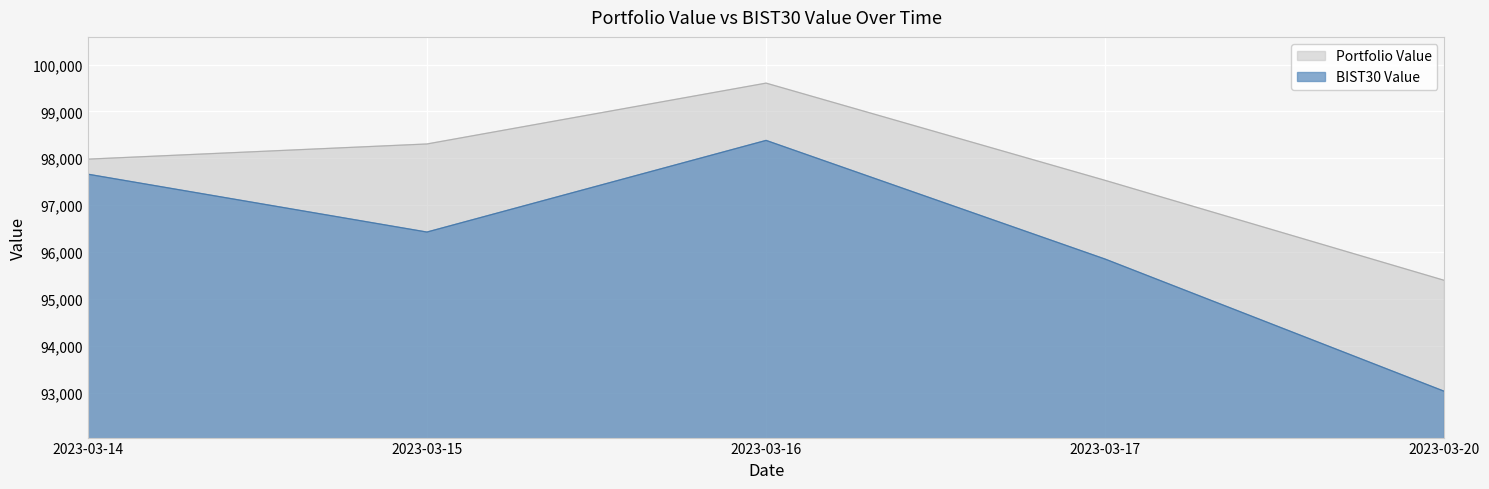

List the labels in order of Portfolio Value value, smallest first.

2023-03-20, 2023-03-17, 2023-03-14, 2023-03-15, 2023-03-16